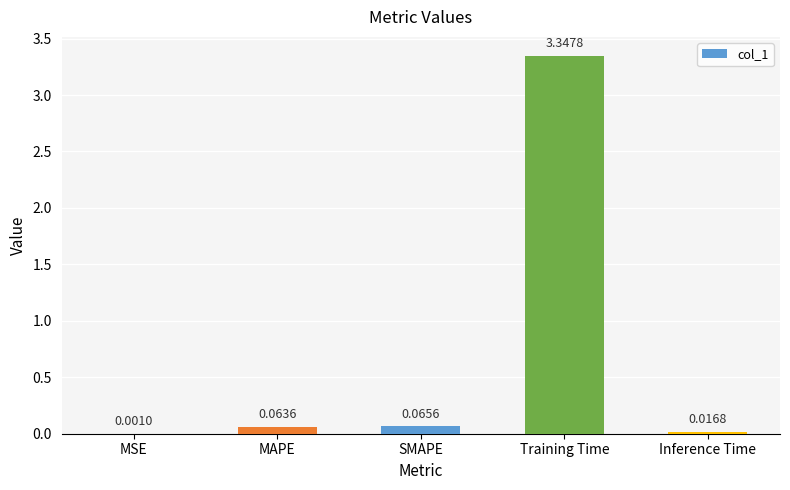

Does the chart contain stacked bars?

No